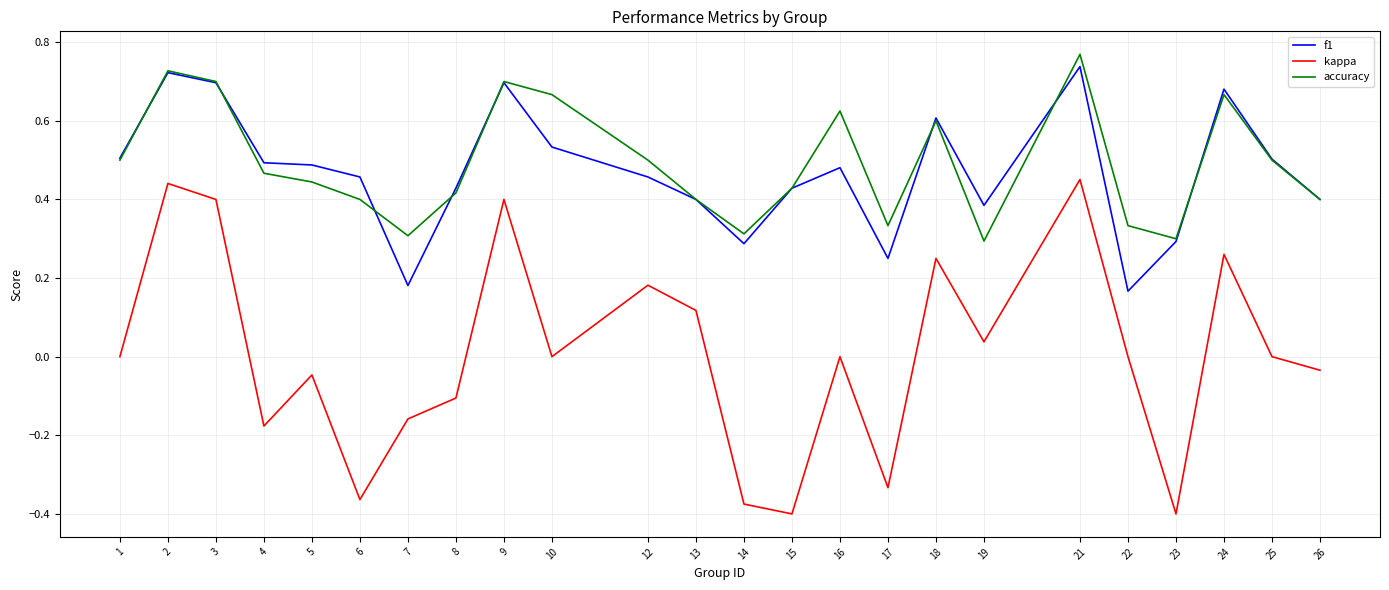

True or false: f1 and kappa cross at least once.

False